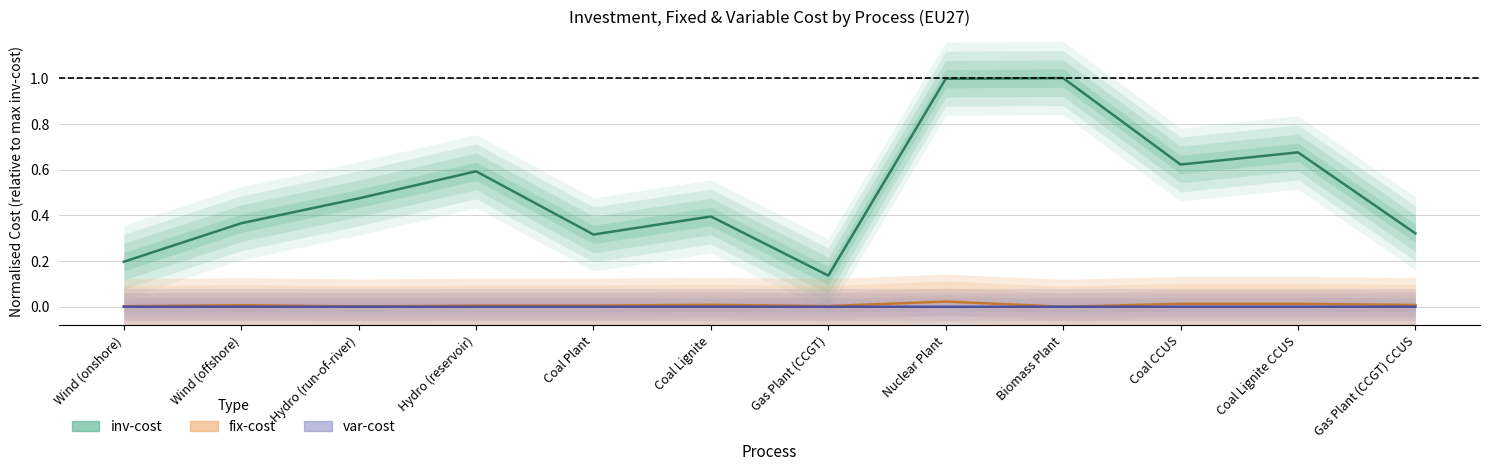

Is this an area chart (filled region under the line)?

No